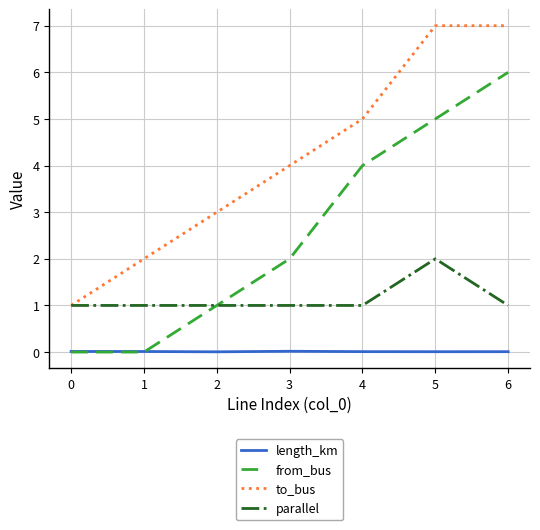

Which series has the largest total across all categories?

to_bus